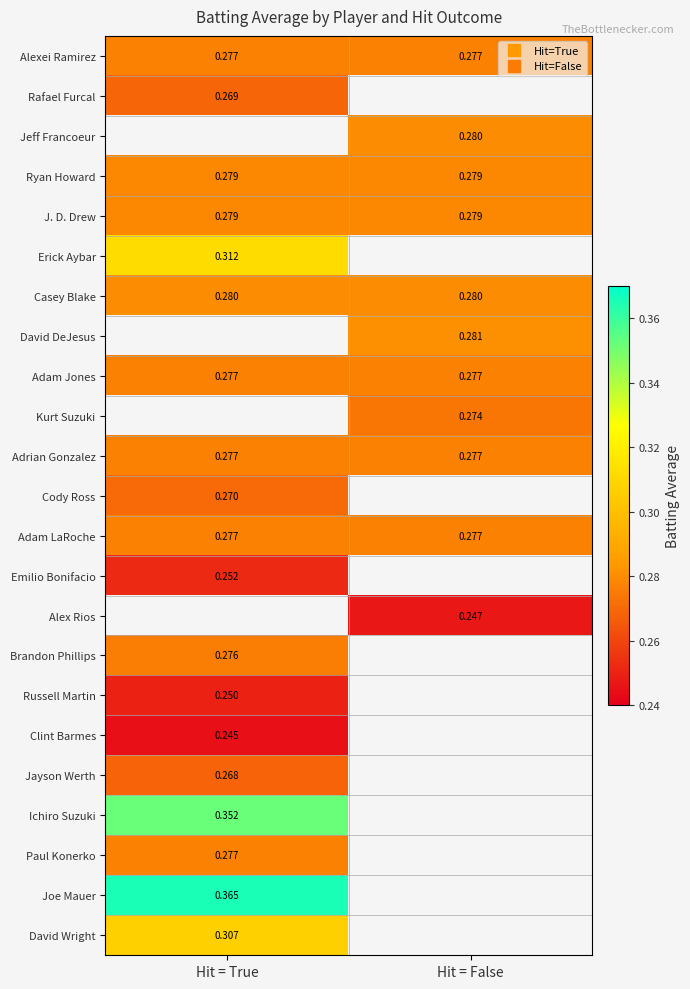

Which has a higher value, Hit = False or Hit = True?

Hit = False